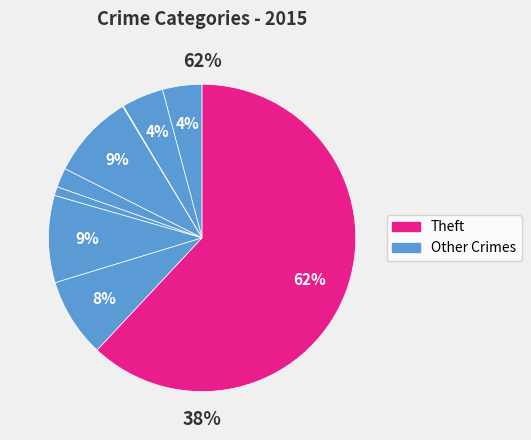

The Theft slice represents 62% of the pie. True or false?

True